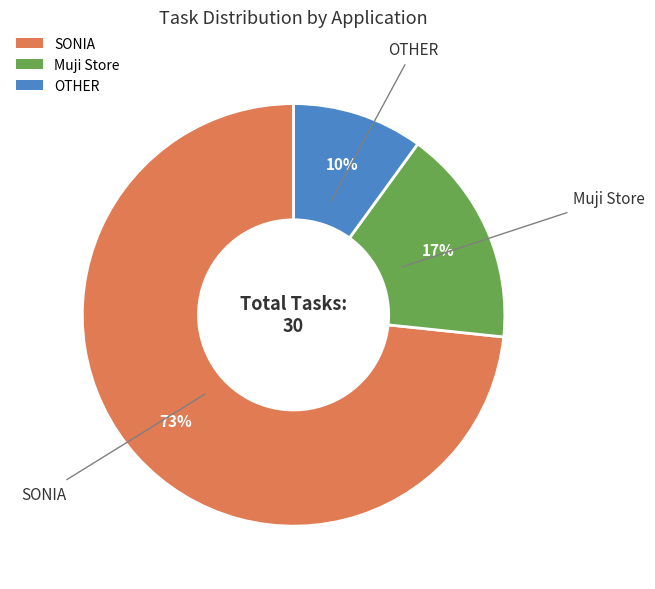

To the nearest percent, what is the combined percentage of OTHER and Muji Store?

27%